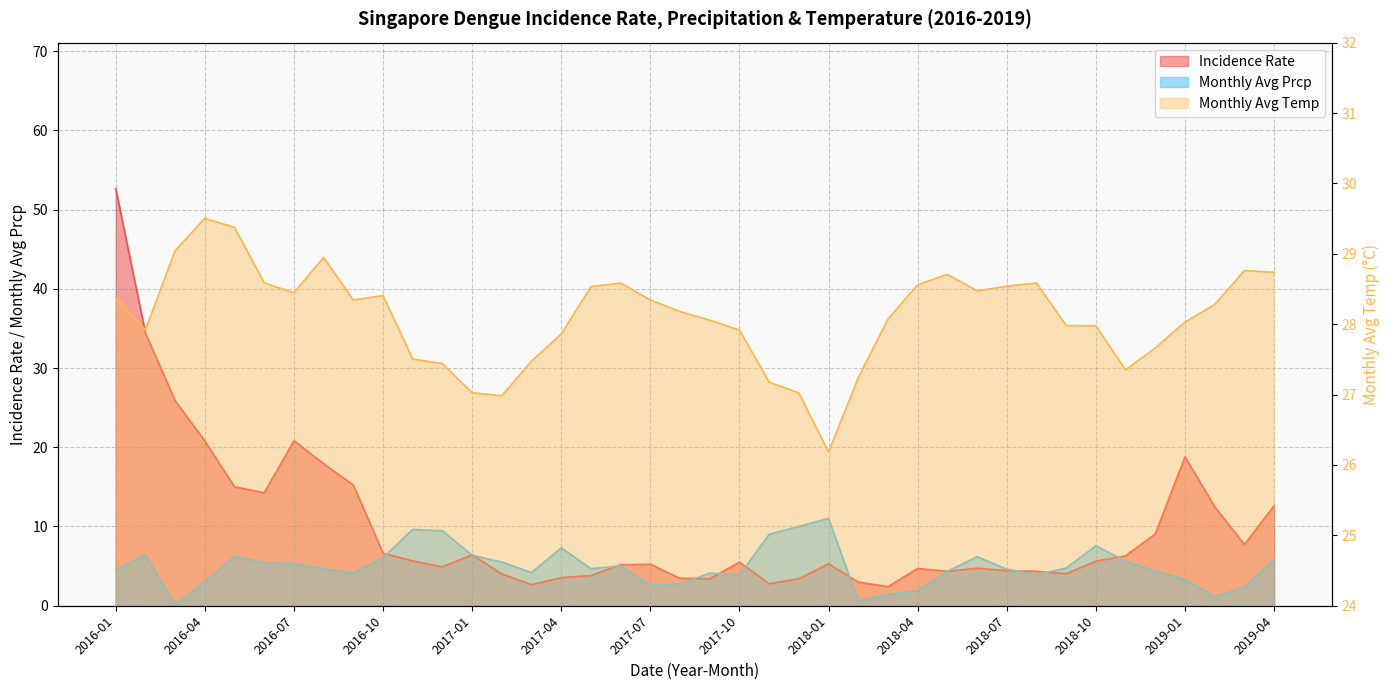

How many times do Monthly_Avg_Temp and Incidence Rate cross each other?

1